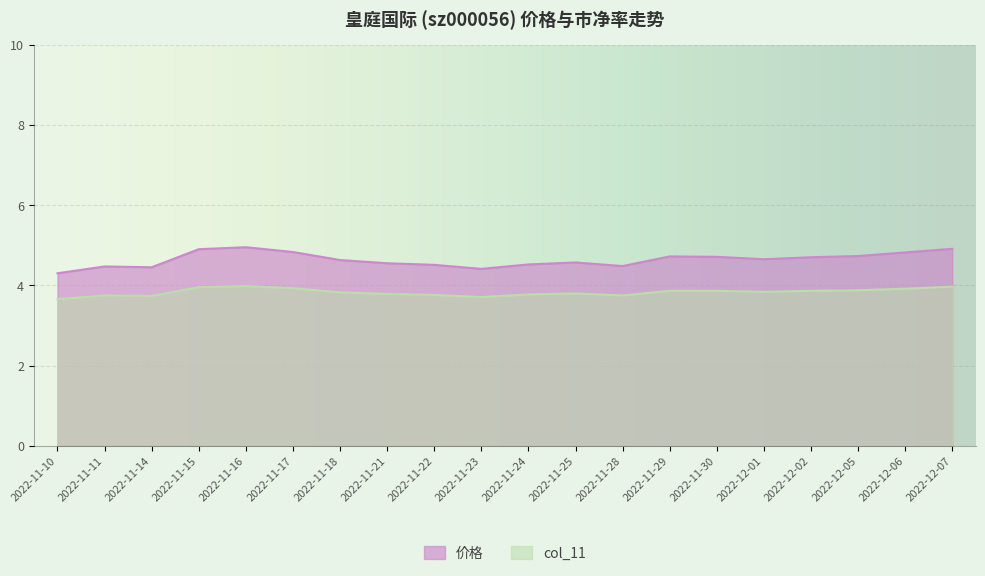

The value of 价格 at 2022-12-07 is 7.0. True or false?

False